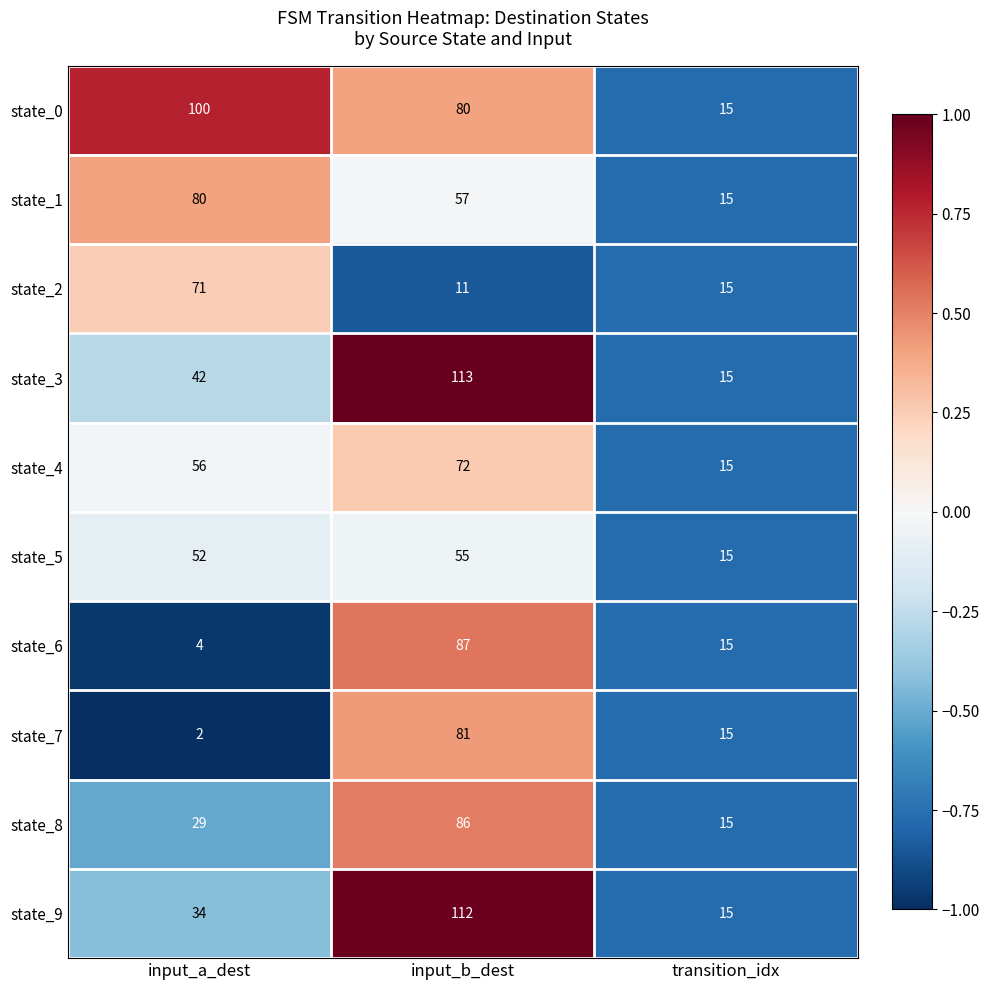

What is the maximum value shown in the chart?

113